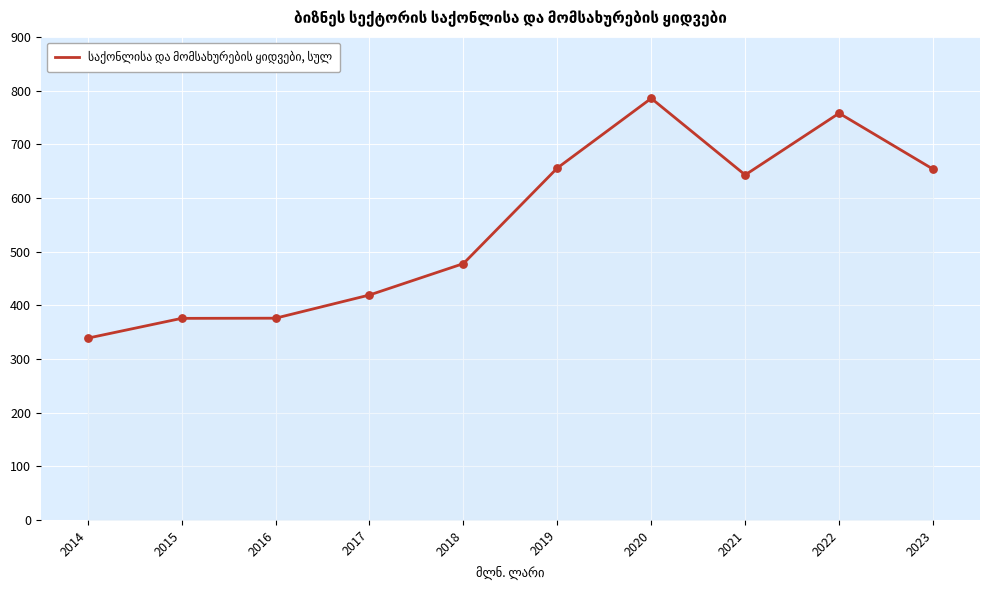

What is the change in value from 2017 to 2018?

+58.5